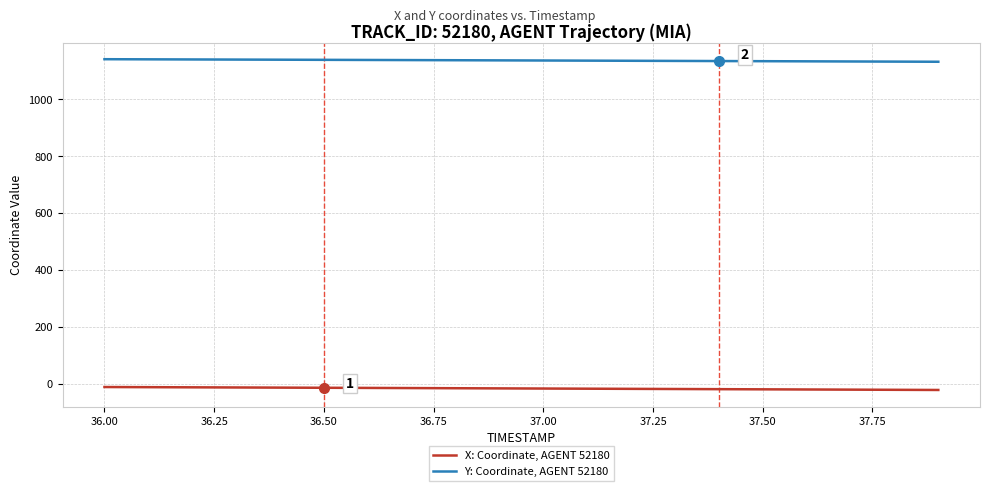

What is the minimum value for X: Coordinate, AGENT 52180?

-22.1